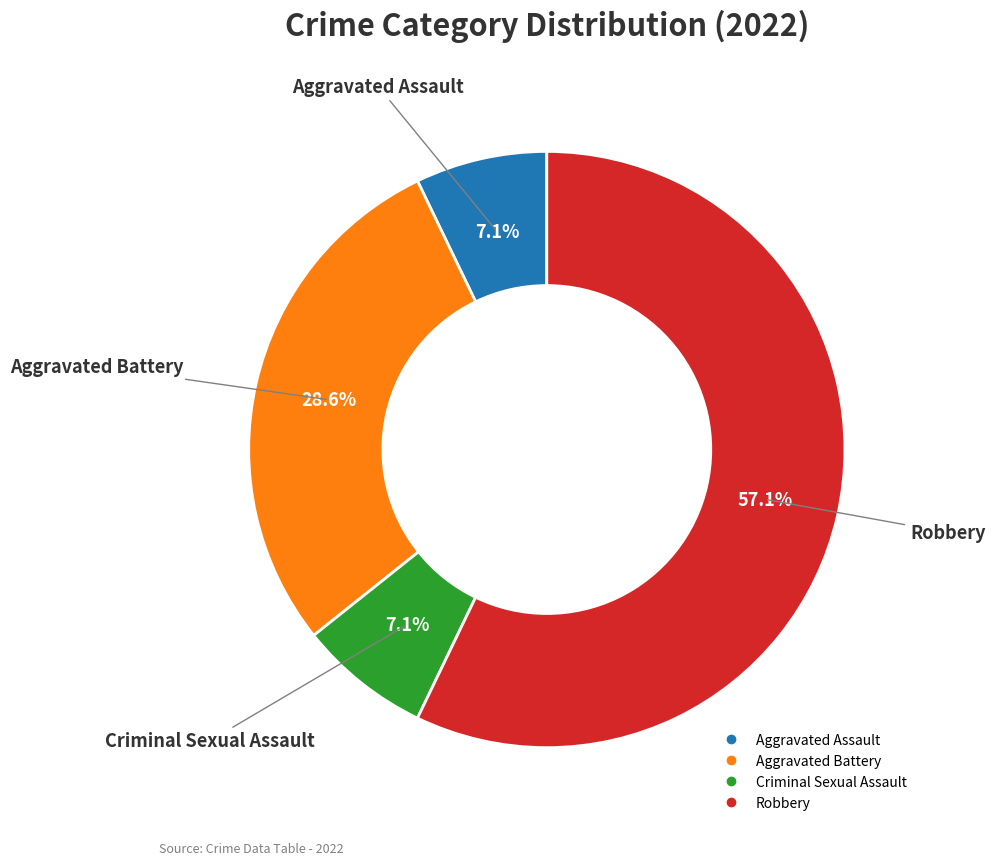

To the nearest percent, what portion does Robbery represent?

57%